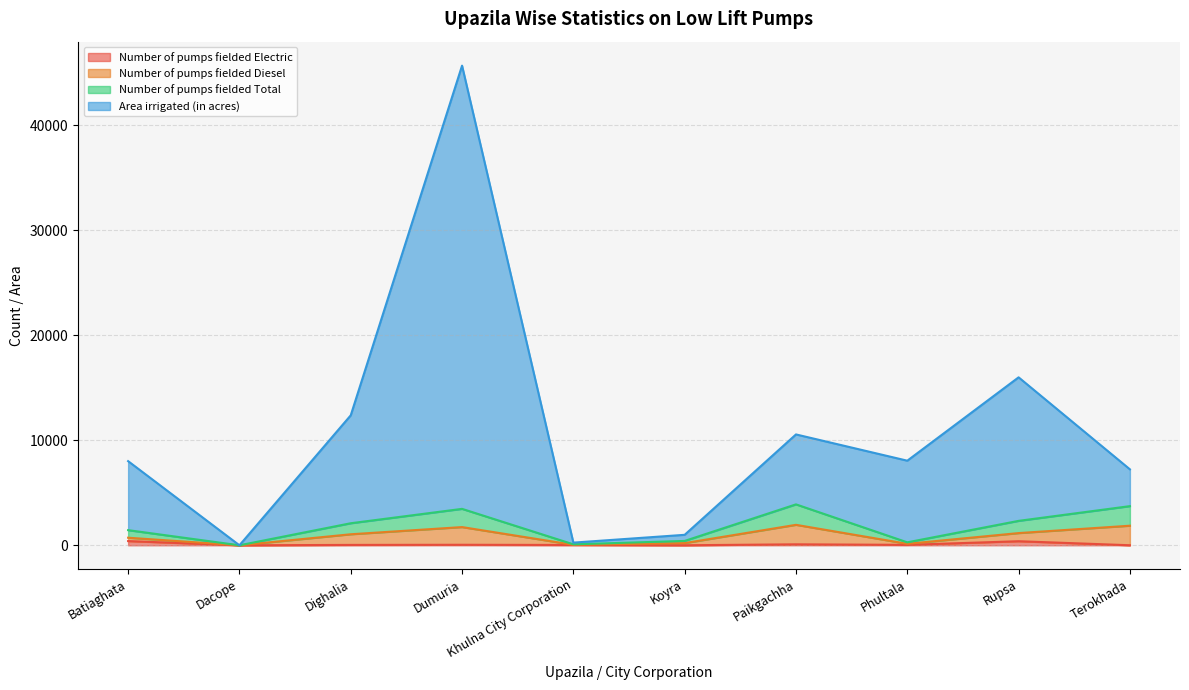

How many interior local valleys does the Number of pumps fielded Electric series have?

3